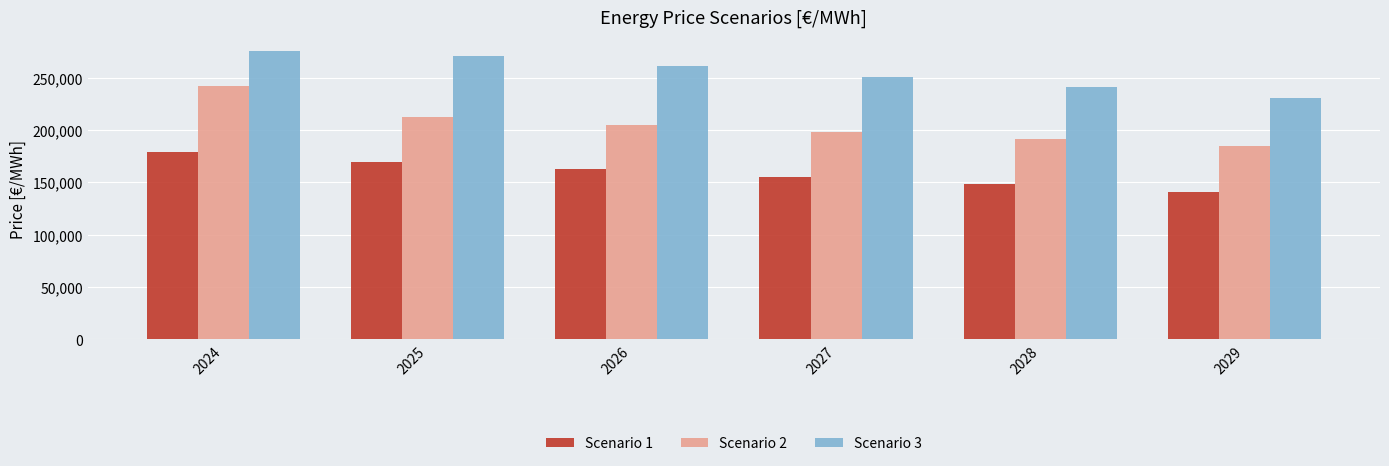

What are all the series names shown in the legend?

Scenario 1, Scenario 2, Scenario 3